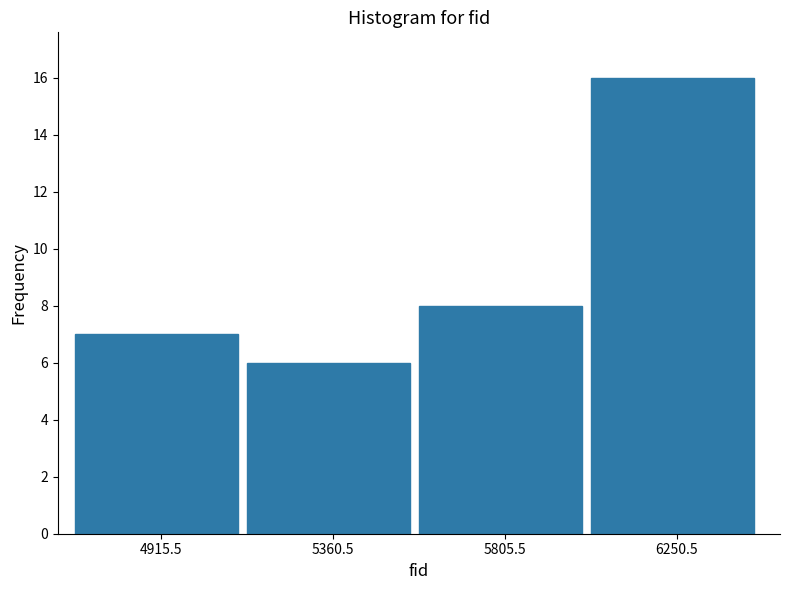

How tall is the bar that spans 5150 to 5600 on the x-axis? Neither the bar edges nor the heights are printed on the chart, so give them approximately, as read against the axes.

6